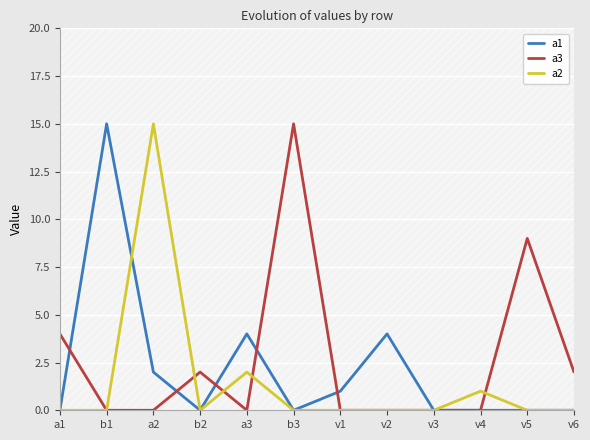

Where is the first local minimum for a3?

a3